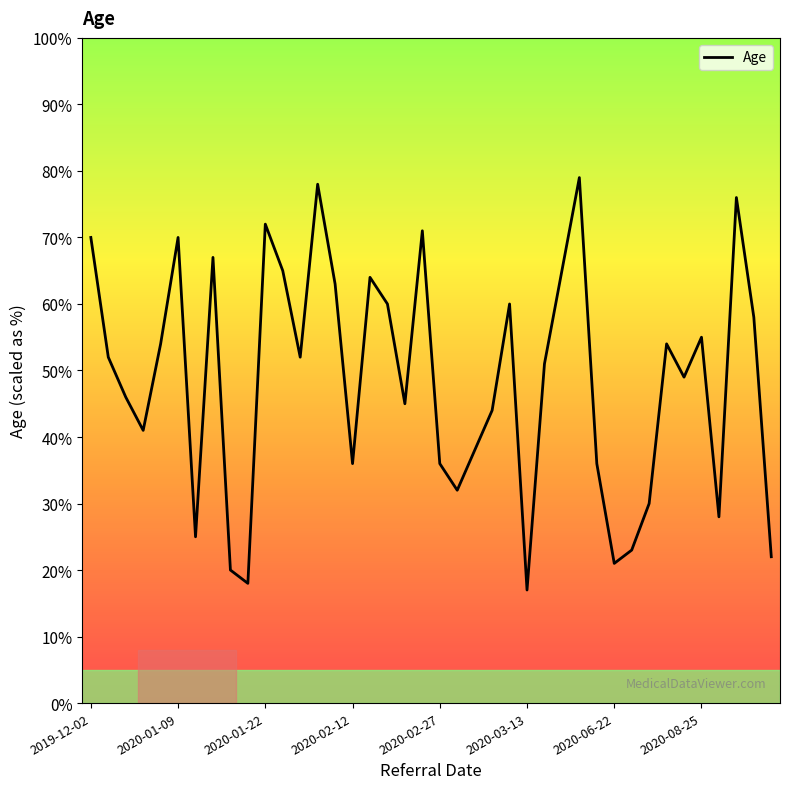

What is the difference between the maximum and minimum values?

62